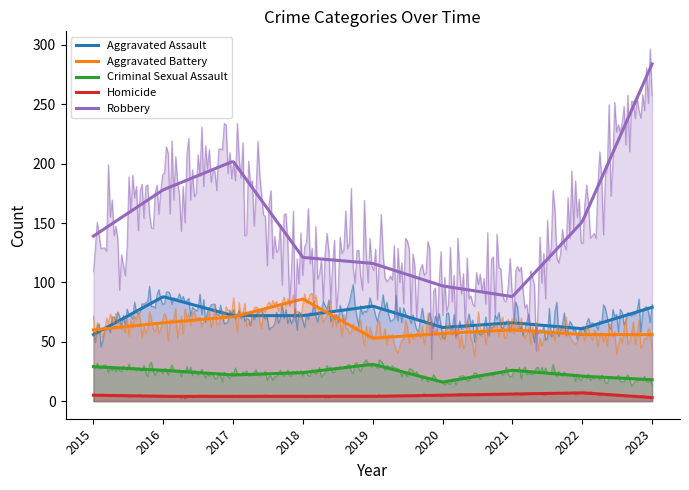

Where is Aggravated Assault nearest to the value 72?

2017